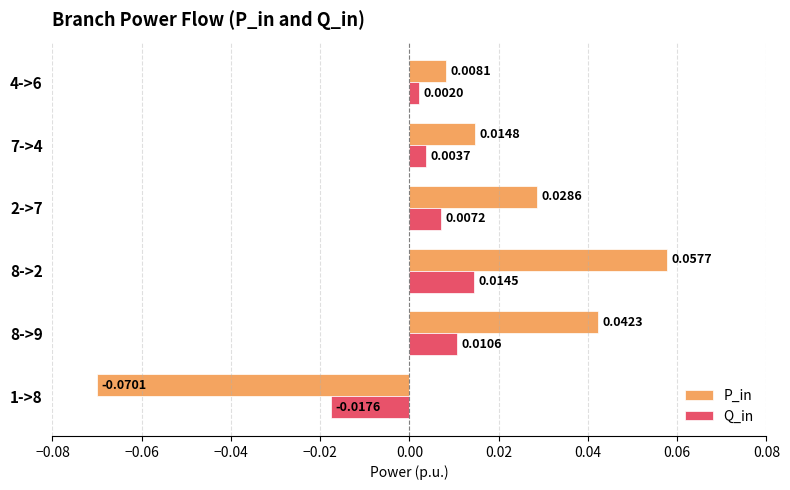

At how many categories does at least one series exceed 0?

5